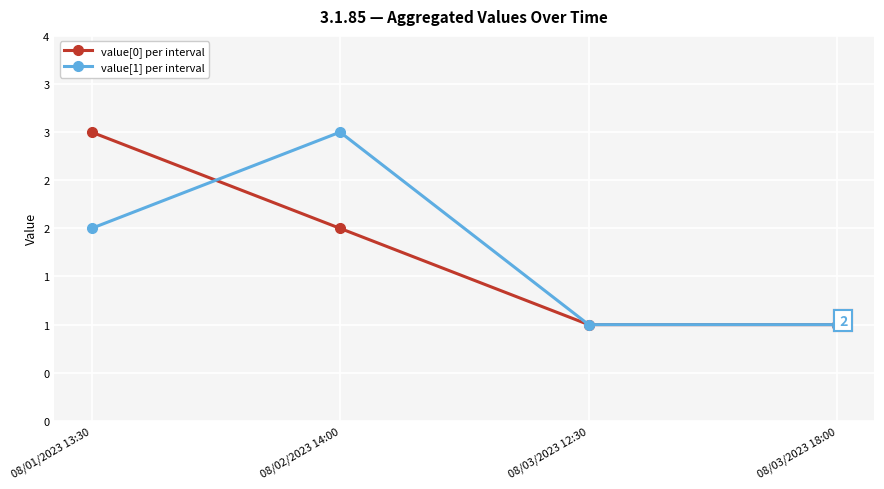

The value of value[1] per interval at 08/02/2023 14:00 is 4. True or false?

False